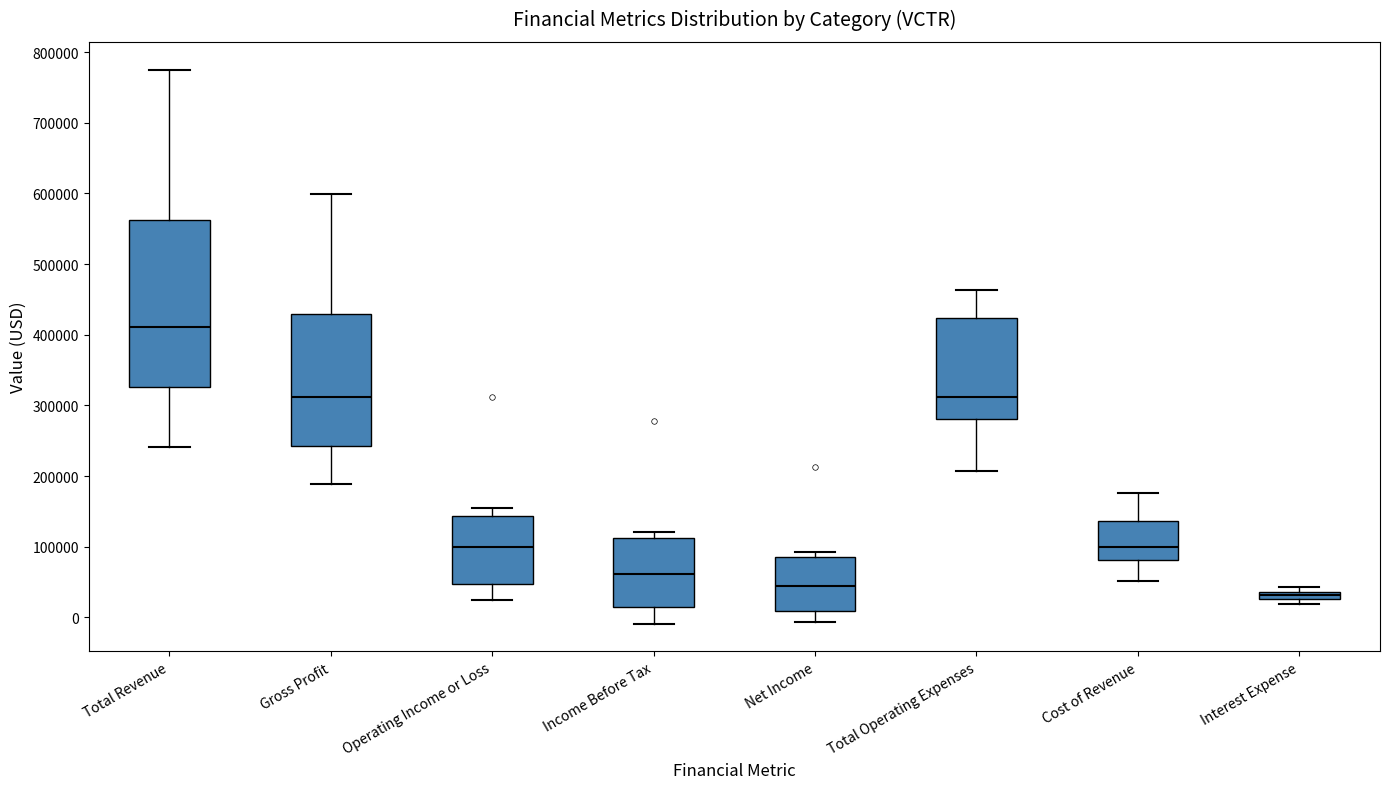

Where does the lower whisker of the box for Operating Income or Loss end on the y-axis? The values are not printed on the chart, so give them approximately, as read against the axis.

20000